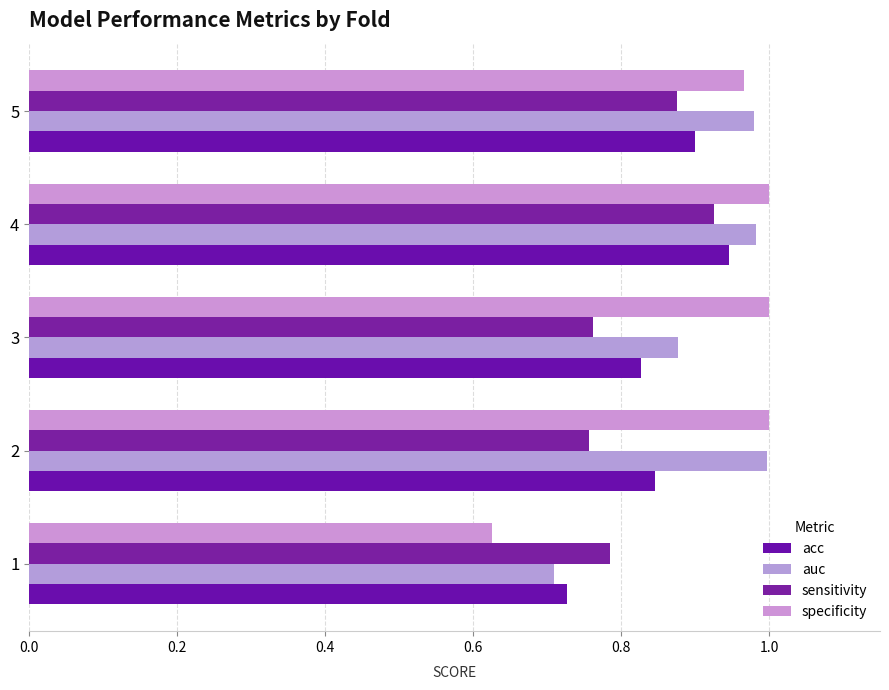

What is the difference between the maximum and minimum values in the specificity series?

0.4